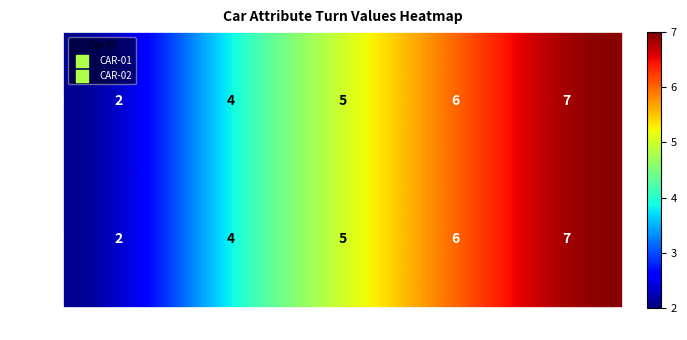

What is the highest value of the CAR-01 series?

7